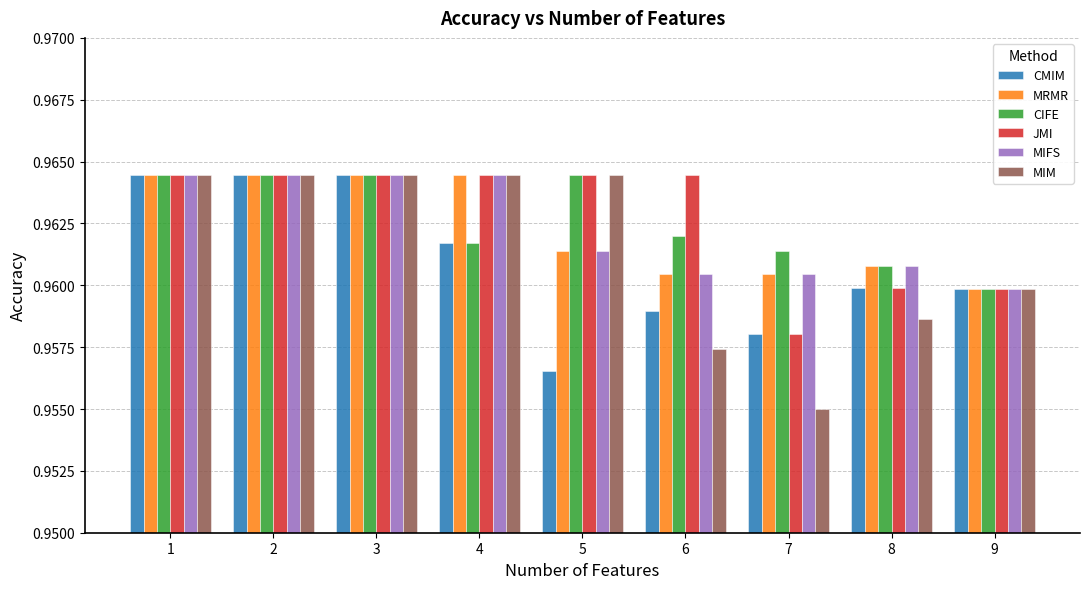

The value of MRMR at 3 is 0.3. True or false?

False